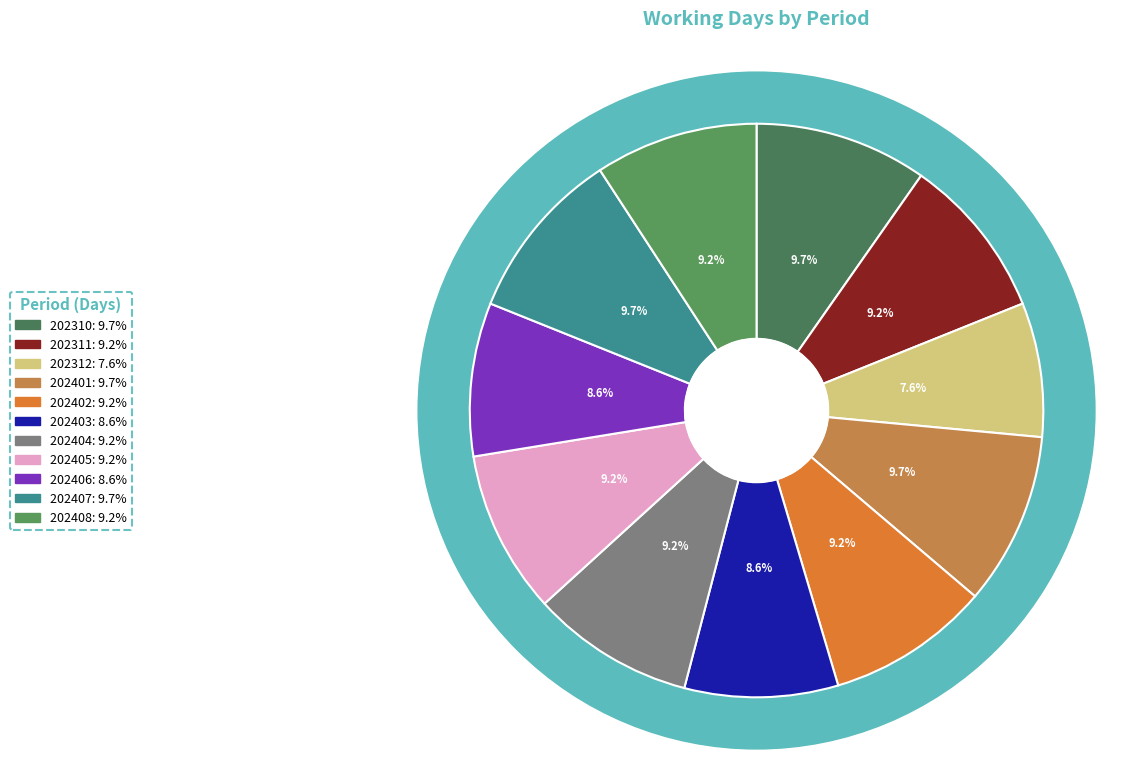

To the nearest percent, what is the difference between the 202402 and 202312 slice percentages?

2%